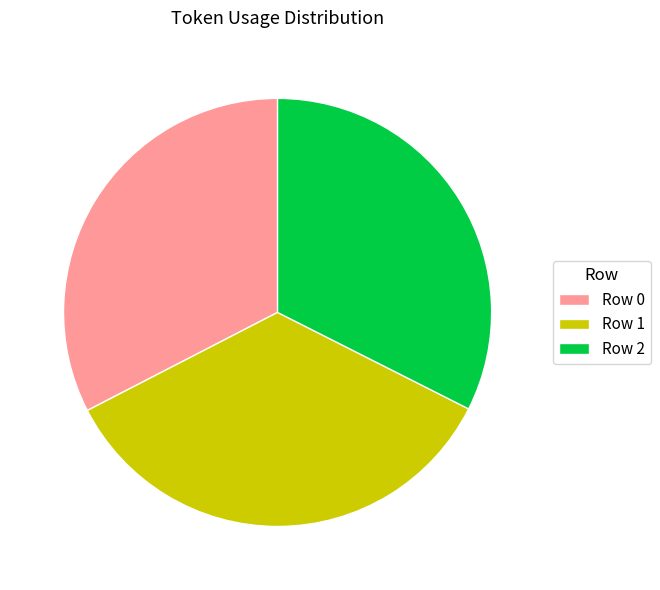

What is the largest slice in the pie chart?

Row 1